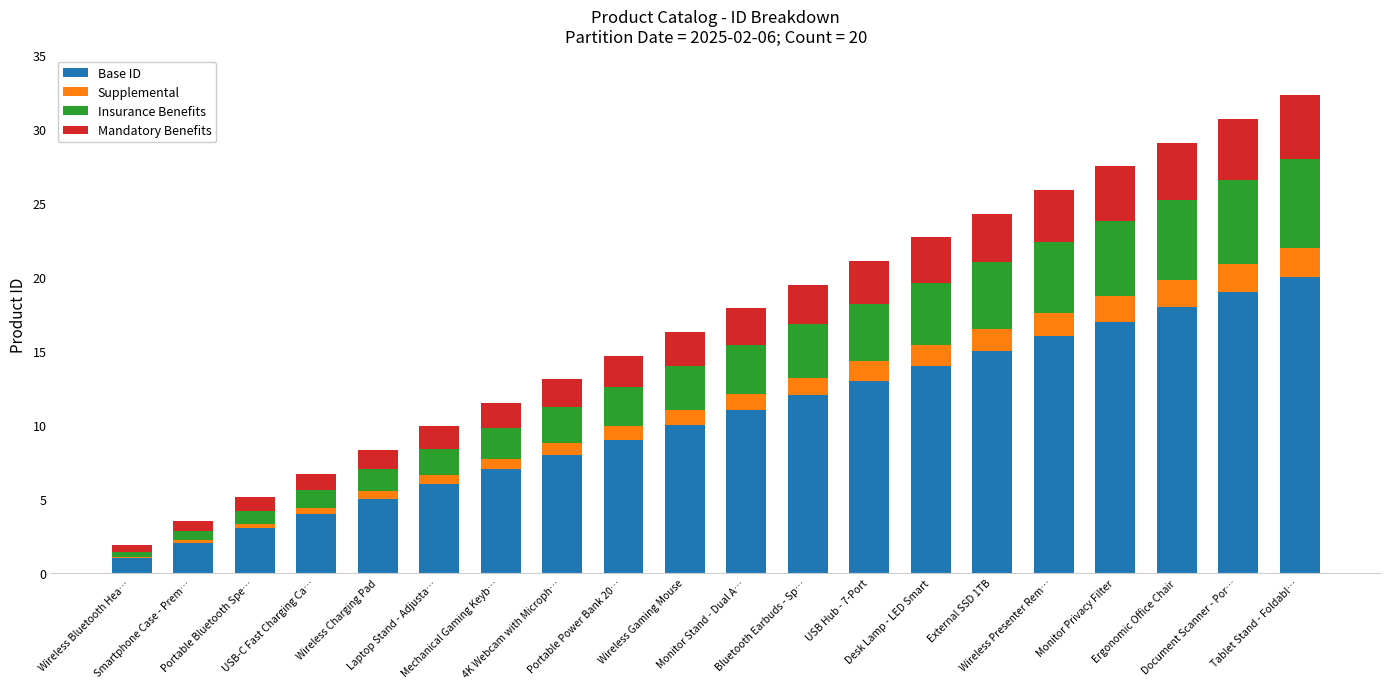

What is the highest value of the Base ID series?

20.0